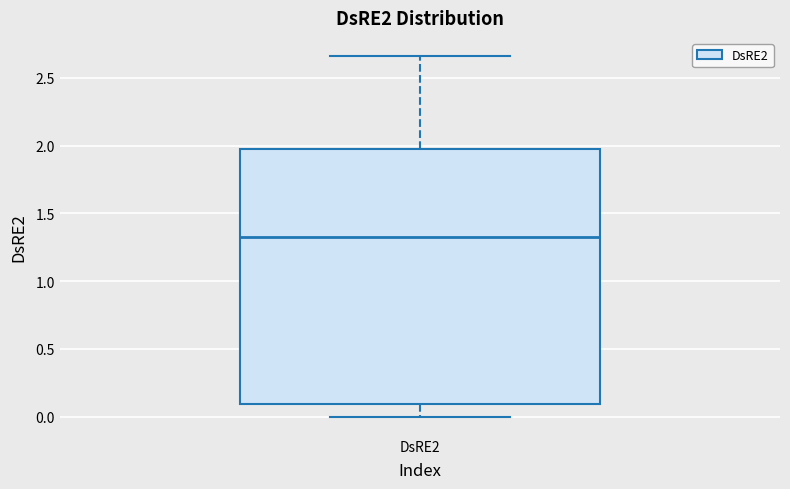

Transcribe this box plot: give where the median line is, the range the box spans, and where the two whiskers end, as read against the y-axis. The values are not printed on the chart, so give them approximately, as read against the axis.

median 1.30, box 0.10 to 2.00, whiskers 0.00 to 2.65